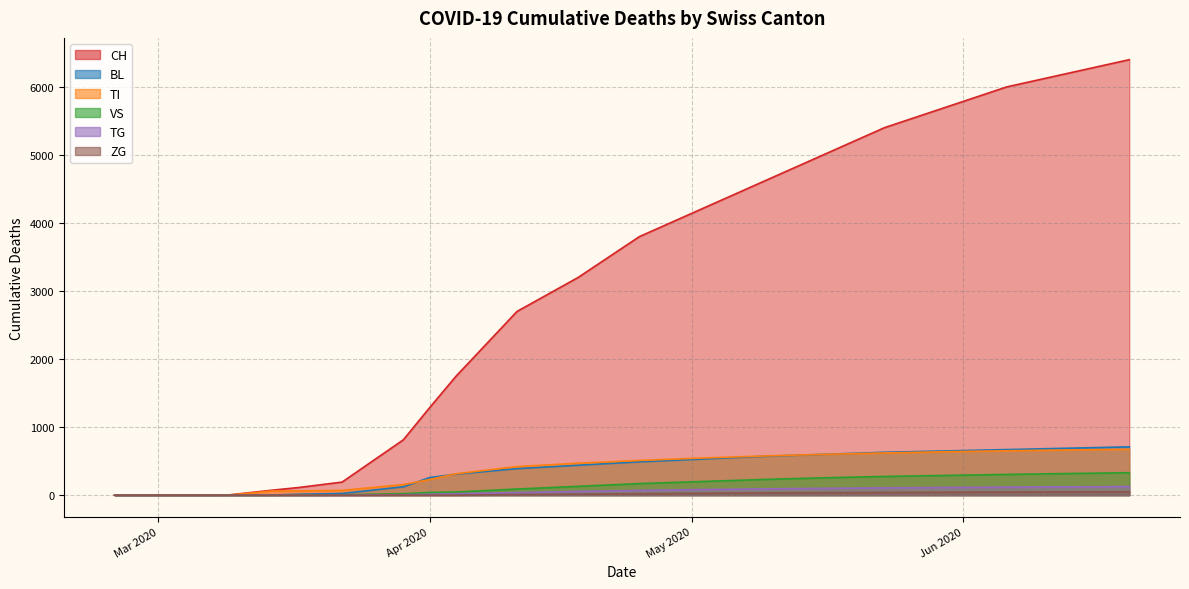

Which series has the largest range (max minus min)?

CH